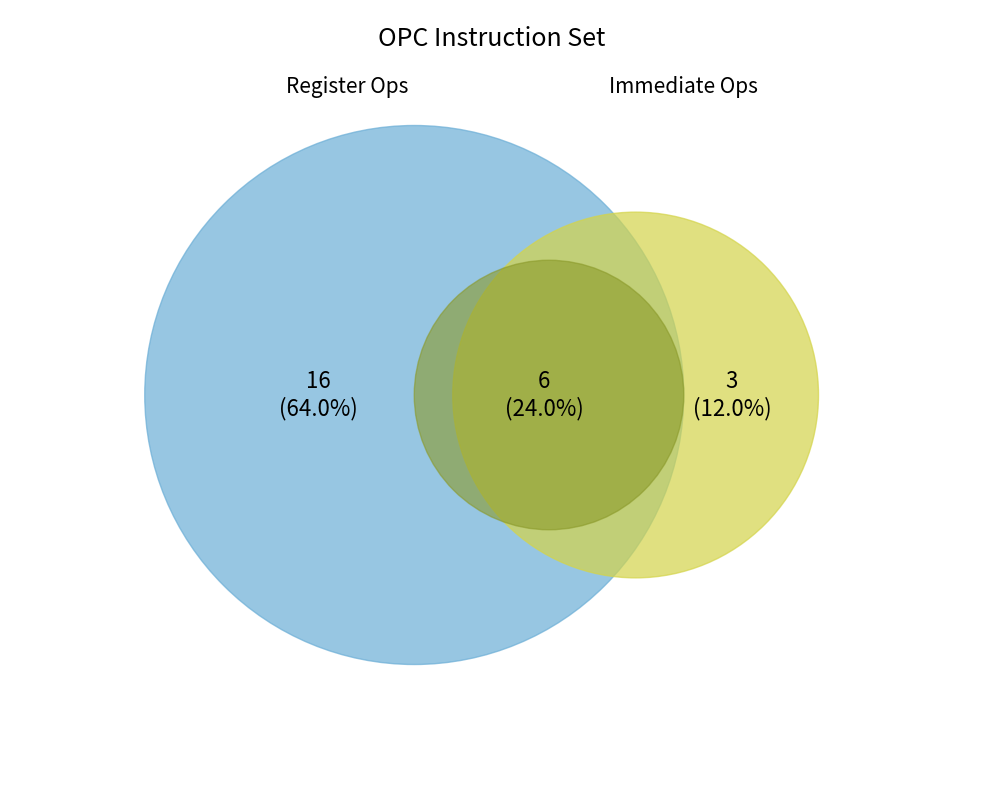

True or false: LOAD accounts for 13% of the total.

False